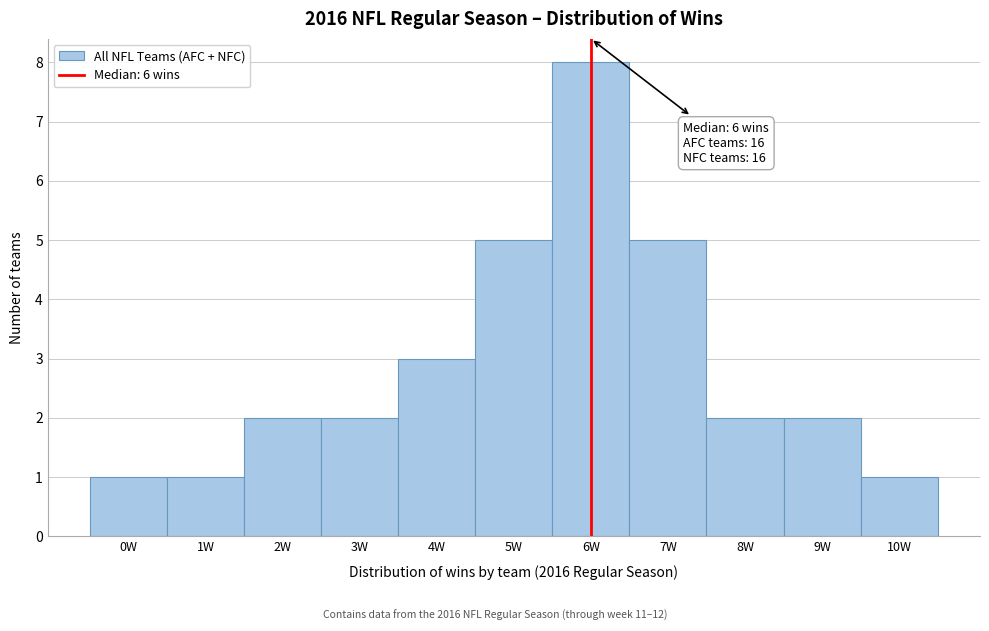

Which range on the x-axis has the tallest bar?

5.5 to 6.5